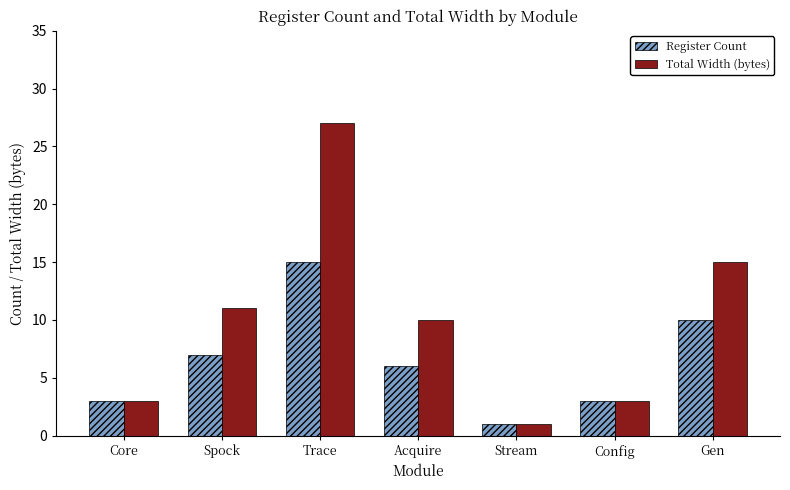

What is the sum of all Total Width (bytes) values?

70